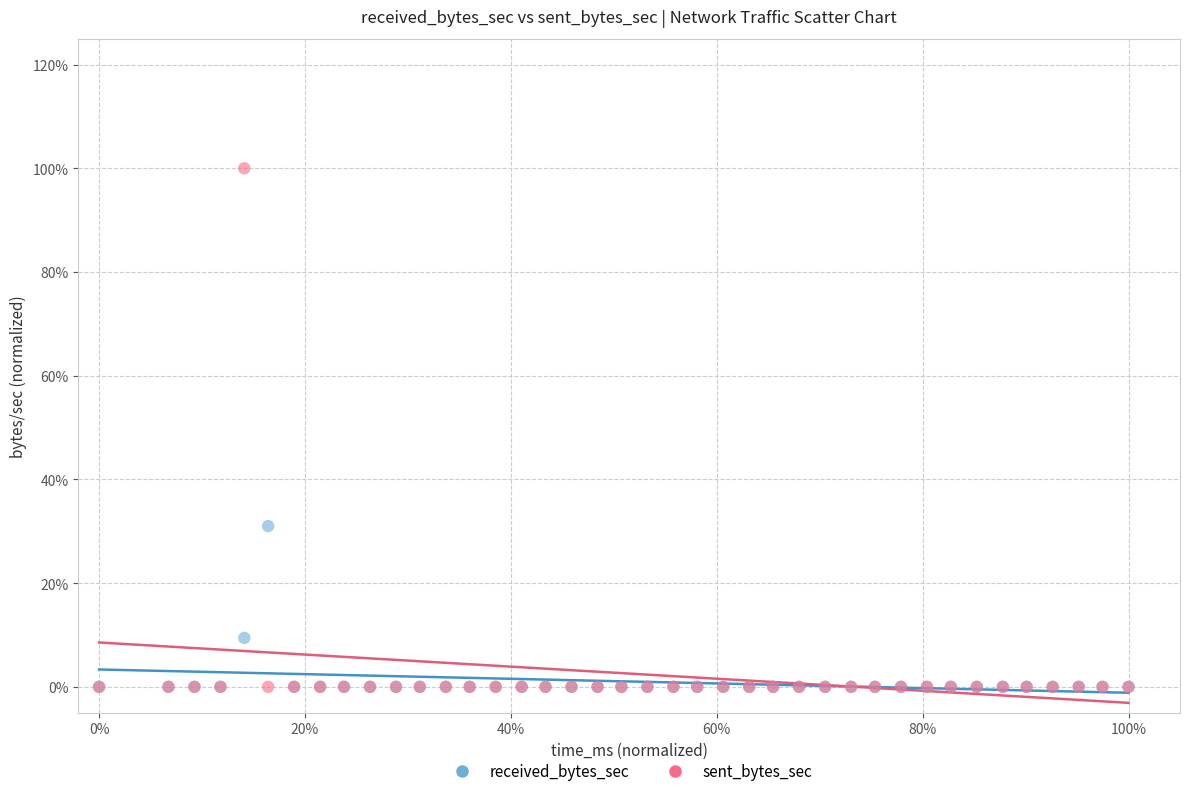

What are all the series names shown in the legend?

received_bytes_sec, sent_bytes_sec